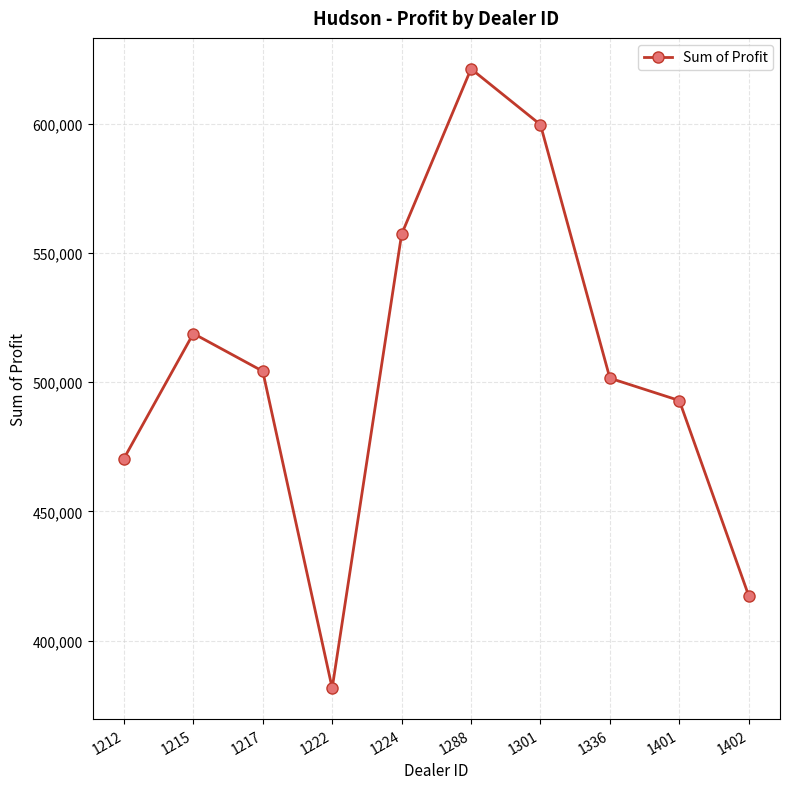

What is the sum of all values?

5064761.8